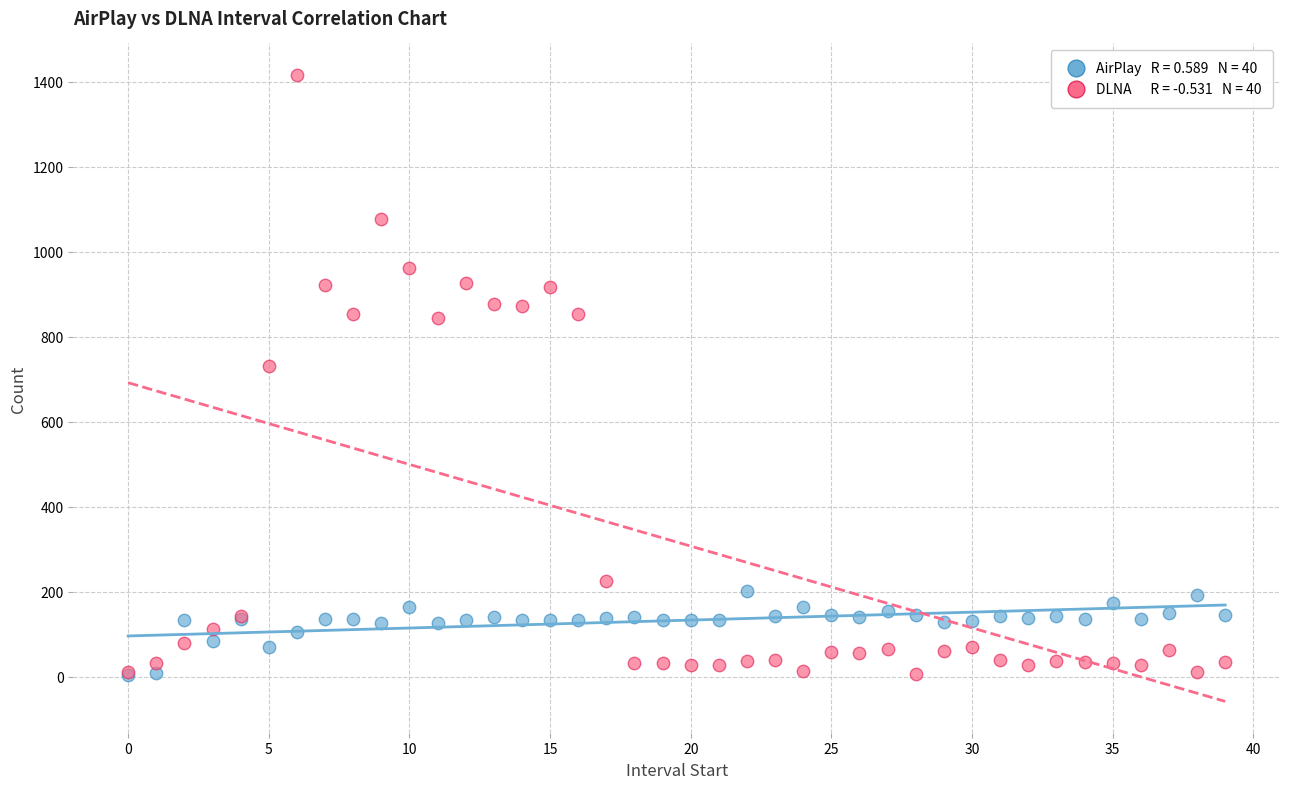

Across all series, what Y value is closest to 709?

730